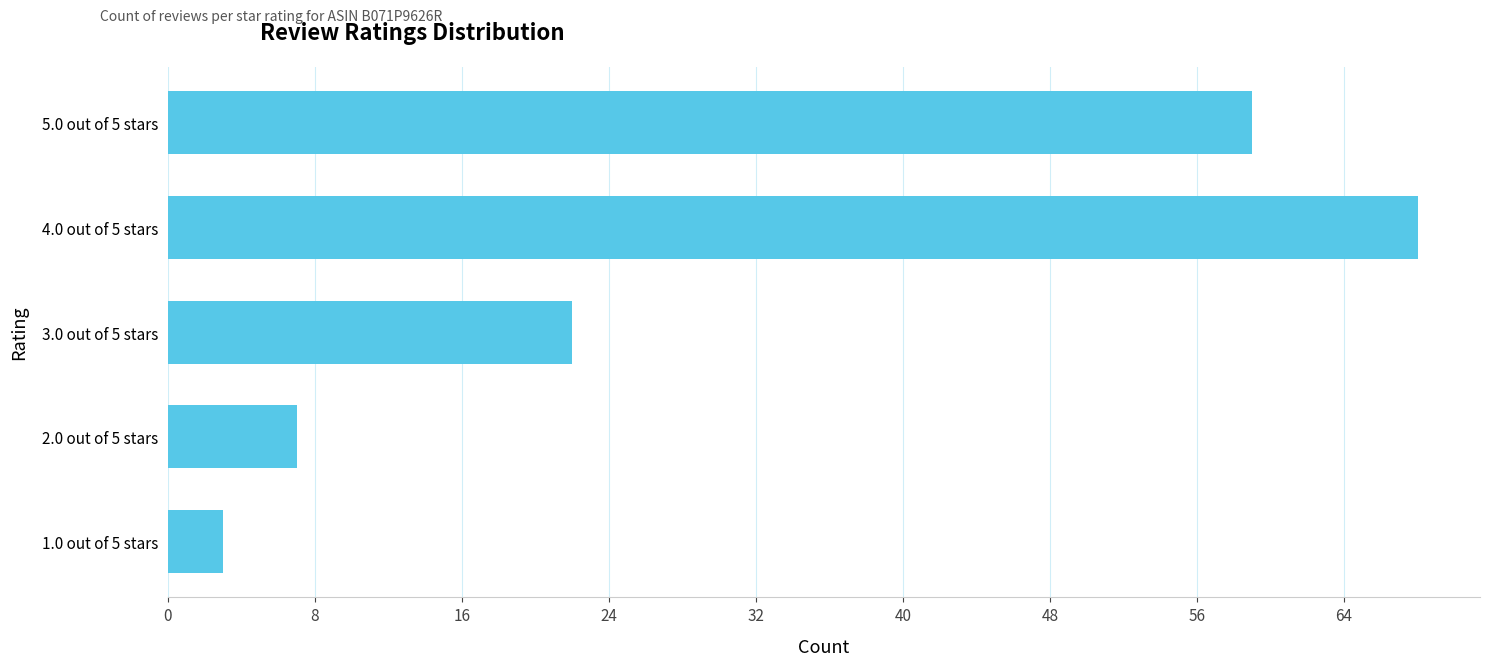

Rank the categories by value from highest to lowest.

4.0 out of 5 stars, 5.0 out of 5 stars, 3.0 out of 5 stars, 2.0 out of 5 stars, 1.0 out of 5 stars